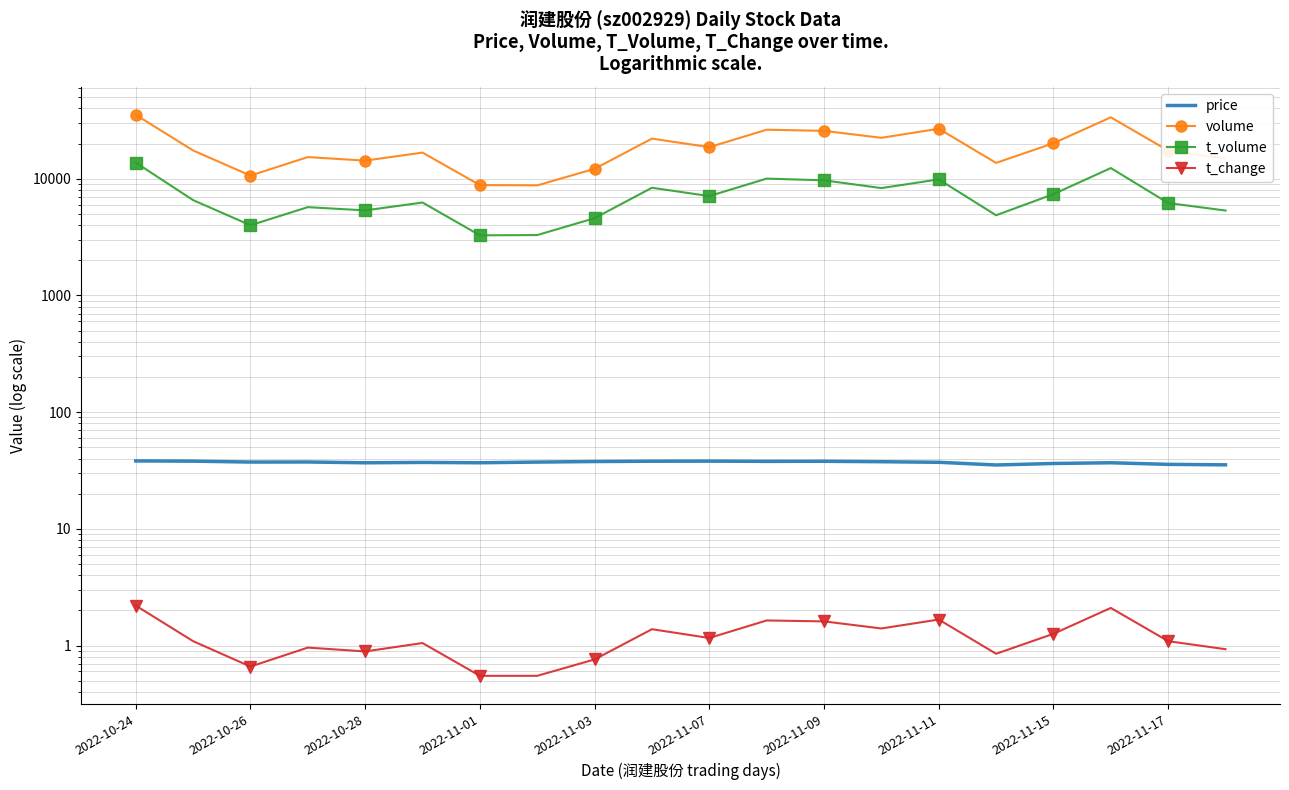

How many values in the volume series exceed 17475?

9